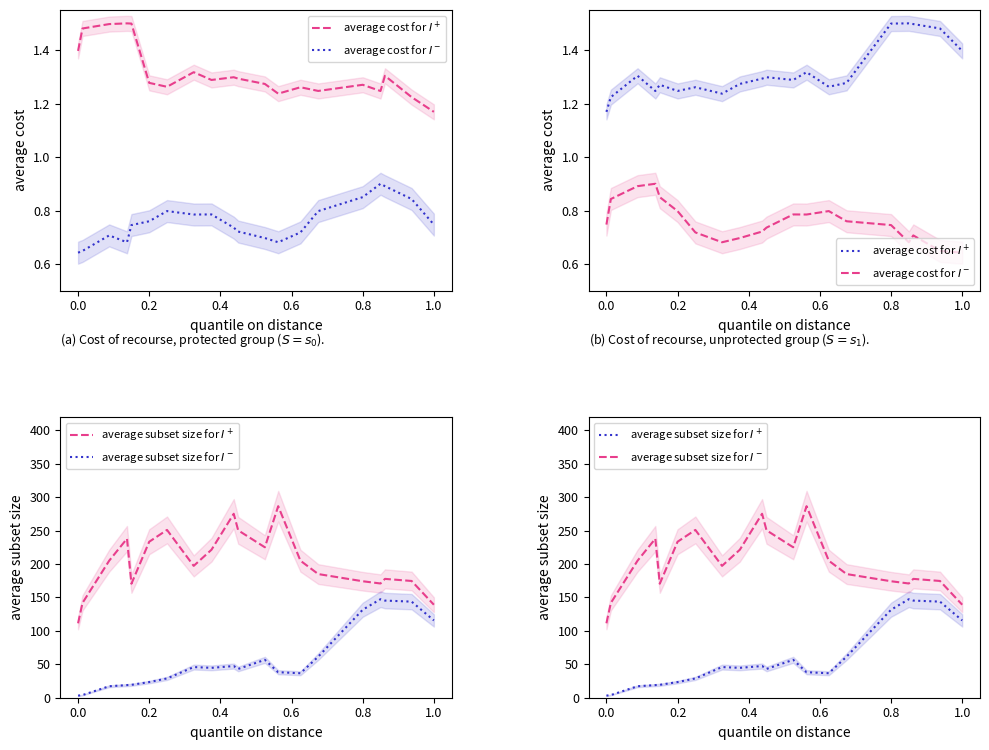

What is the difference between the second highest and second lowest values in the average subset size for $I^-$ series?

136.1